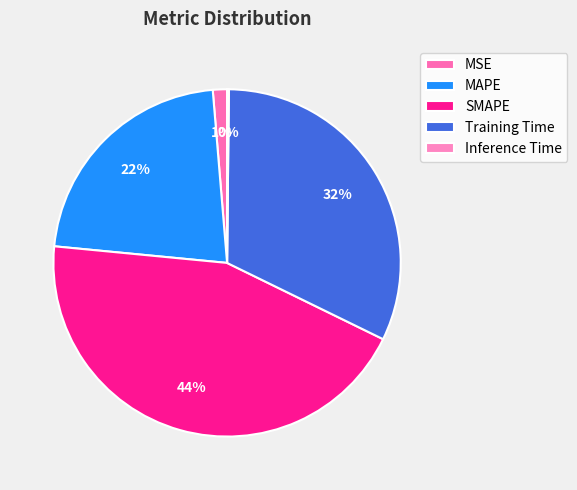

How much of the chart is everything except SMAPE?

55.7%